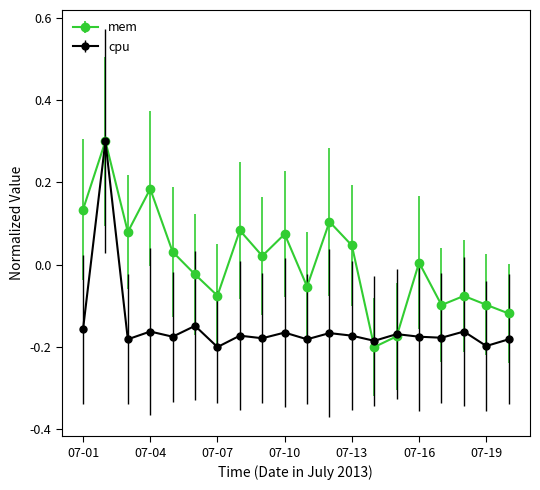

Rank the series by their average value, from lowest to highest.

cpu, mem